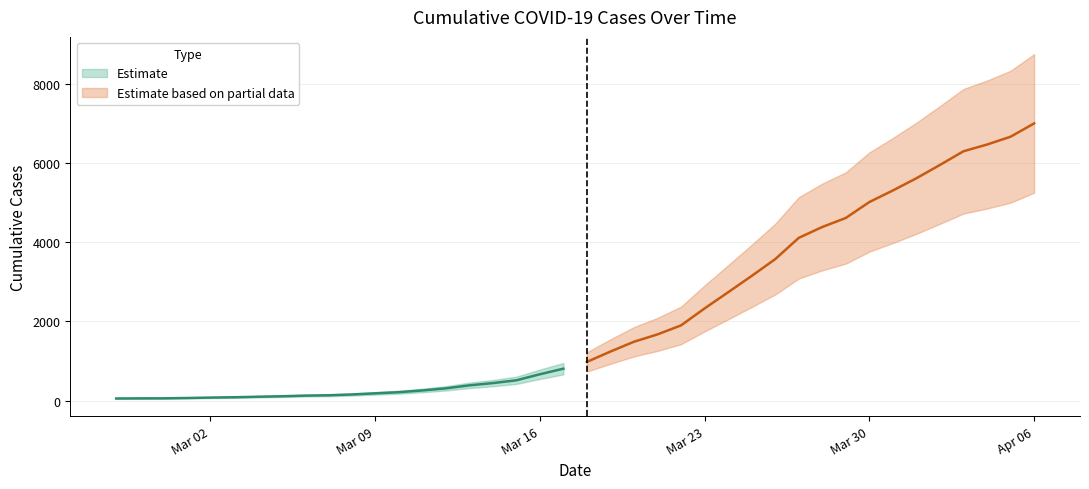

Which category has the lowest value across all series?

2020-02-27